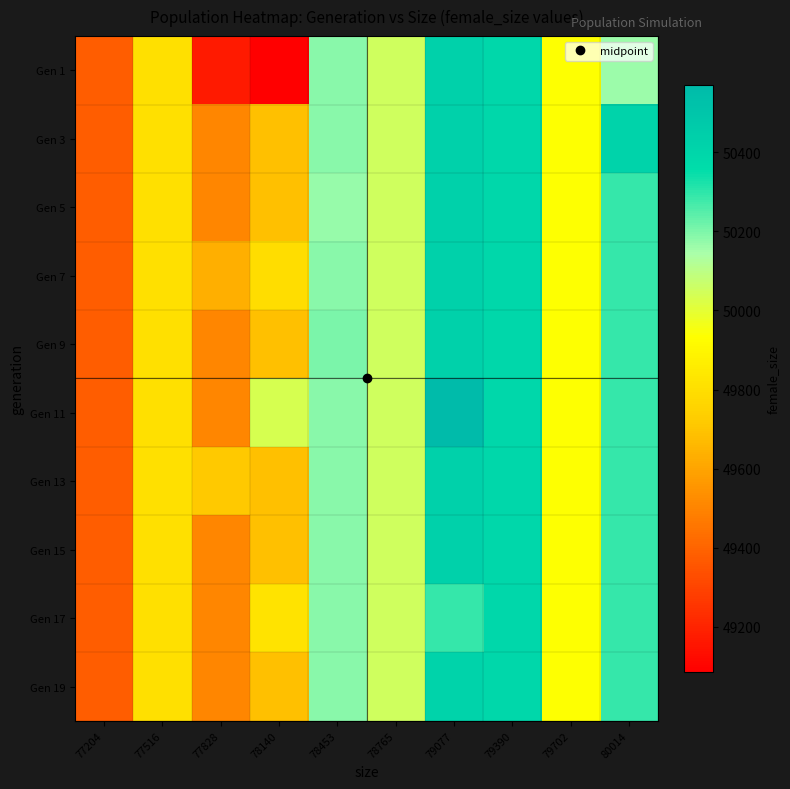

Reading left to right, list all the values displayed in this chart.

Gen 1: 77204=49381.5	77516=49805.0	77828=49170.0	78140=49086.0	78453=50186.0	78765=50050.0	79077=50425.7	79390=50388.0	79702=49937.1	80014=50162.0
Gen 3: 77204=49381.5	77516=49805.0	77828=49506.2	78140=49684.5	78453=50186.0	78765=50050.0	79077=50425.7	79390=50388.0	79702=49937.1	80014=50414.0
Gen 5: 77204=49381.5	77516=49805.0	77828=49506.2	78140=49684.5	78453=50170.0	78765=50050.0	79077=50425.7	79390=50388.0	79702=49937.1	80014=50288.0
Gen 7: 77204=49381.5	77516=49805.0	77828=49636.0	78140=49798.0	78453=50186.0	78765=50050.0	79077=50425.7	79390=50388.0	79702=49937.1	80014=50288.0
Gen 9: 77204=49381.5	77516=49805.0	77828=49506.2	78140=49684.5	78453=50202.0	78765=50050.0	79077=50425.7	79390=50388.0	79702=49937.1	80014=50288.0
Gen 11: 77204=49381.5	77516=49805.0	77828=49506.2	78140=50034.0	78453=50186.0	78765=50050.0	79077=50570.0	79390=50388.0	79702=49937.1	80014=50288.0
Gen 13: 77204=49381.5	77516=49805.0	77828=49712.5	78140=49684.5	78453=50186.0	78765=50050.0	79077=50425.7	79390=50388.0	79702=49937.1	80014=50288.0
Gen 15: 77204=49381.5	77516=49805.0	77828=49506.2	78140=49684.5	78453=50186.0	78765=50050.0	79077=50425.7	79390=50388.0	79702=49937.1	80014=50288.0
Gen 17: 77204=49381.5	77516=49805.0	77828=49506.2	78140=49820.0	78453=50186.0	78765=50050.0	79077=50291.0	79390=50388.0	79702=49937.1	80014=50288.0
Gen 19: 77204=49381.5	77516=49805.0	77828=49506.2	78140=49684.5	78453=50186.0	78765=50050.0	79077=50416.0	79390=50388.0	79702=49937.1	80014=50288.0